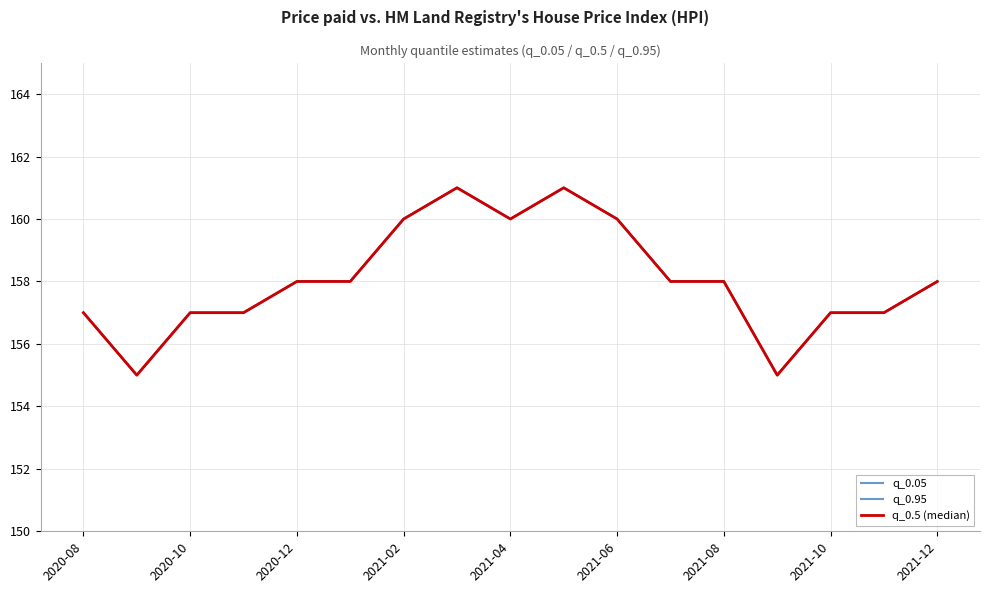

True or false: q_0.5 (median) has more than 2 interior local peaks.

False